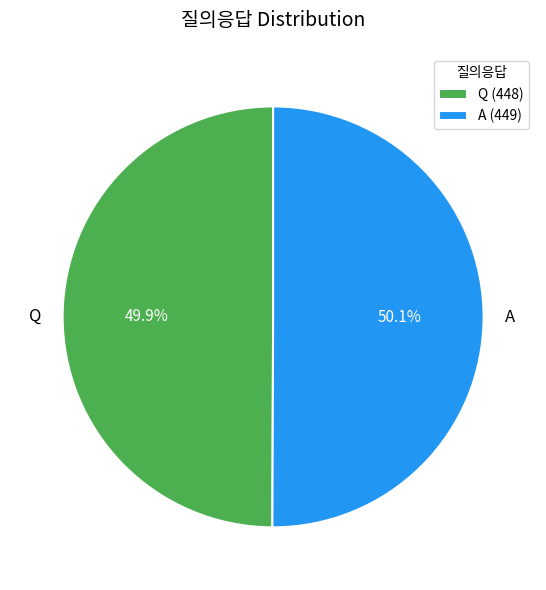

Approximately how many times larger is the value at Q compared to A?

1.0